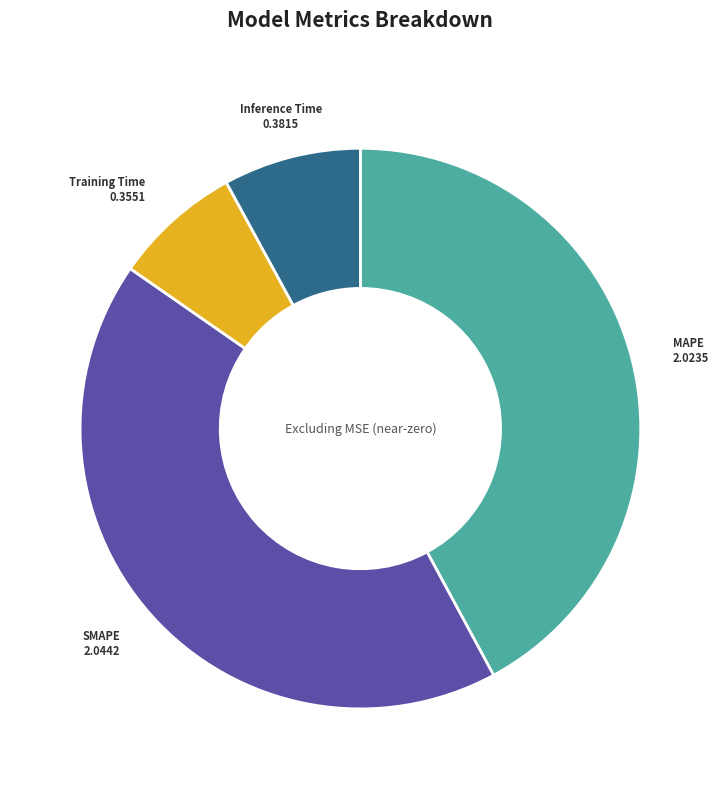

What is the ratio of the value at MAPE to the value at SMAPE?

1.0